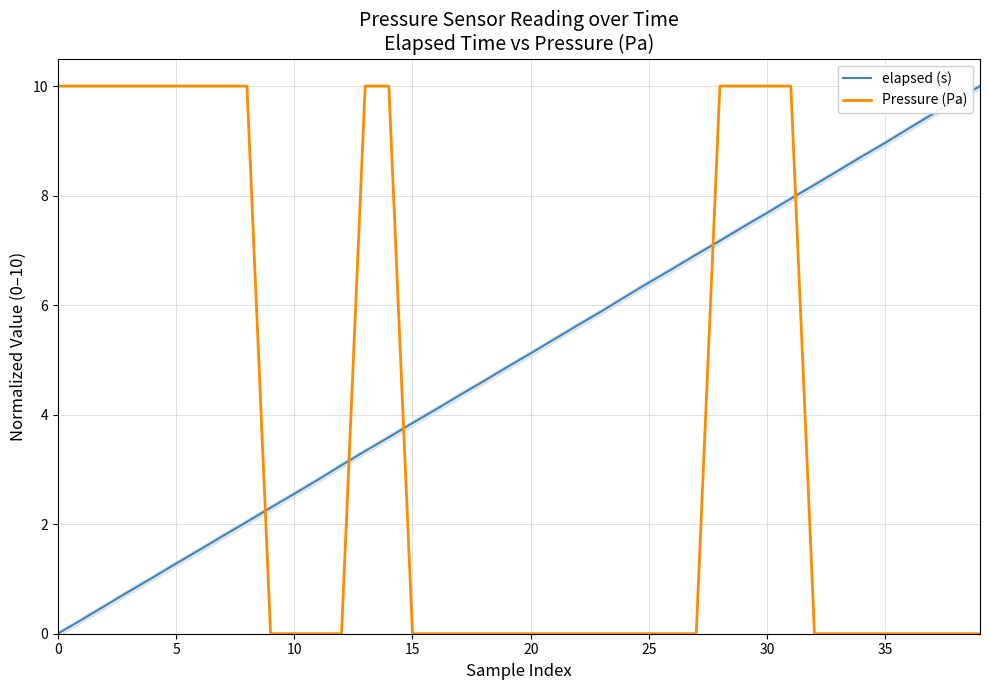

What is the maximum value for Pressure (Pa)?

10.0